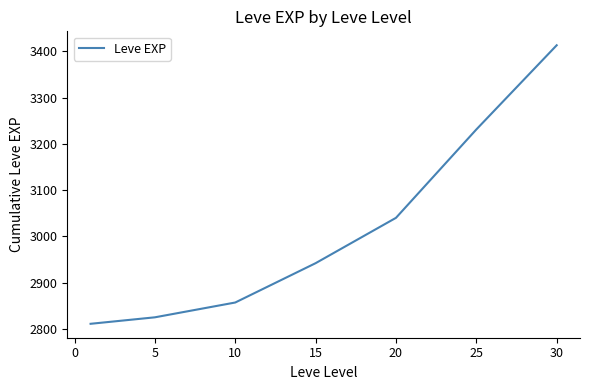

How many distinct data groups are displayed?

1